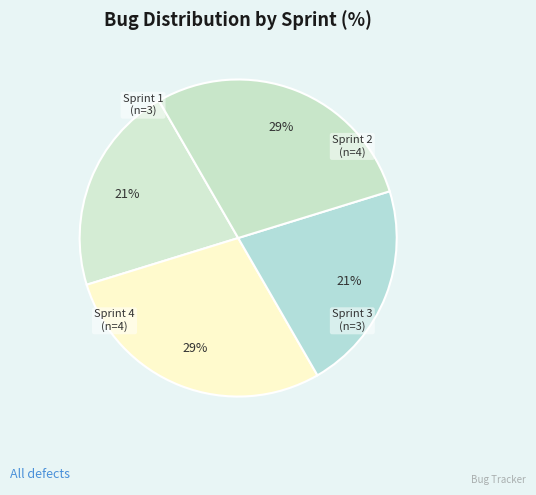

Is the sum of Sprint 2 and Sprint 4 greater than half?

Yes